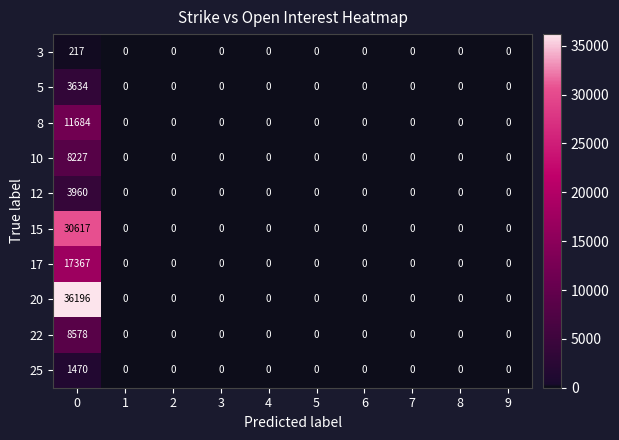

What is the sum of all 15 values?

30617